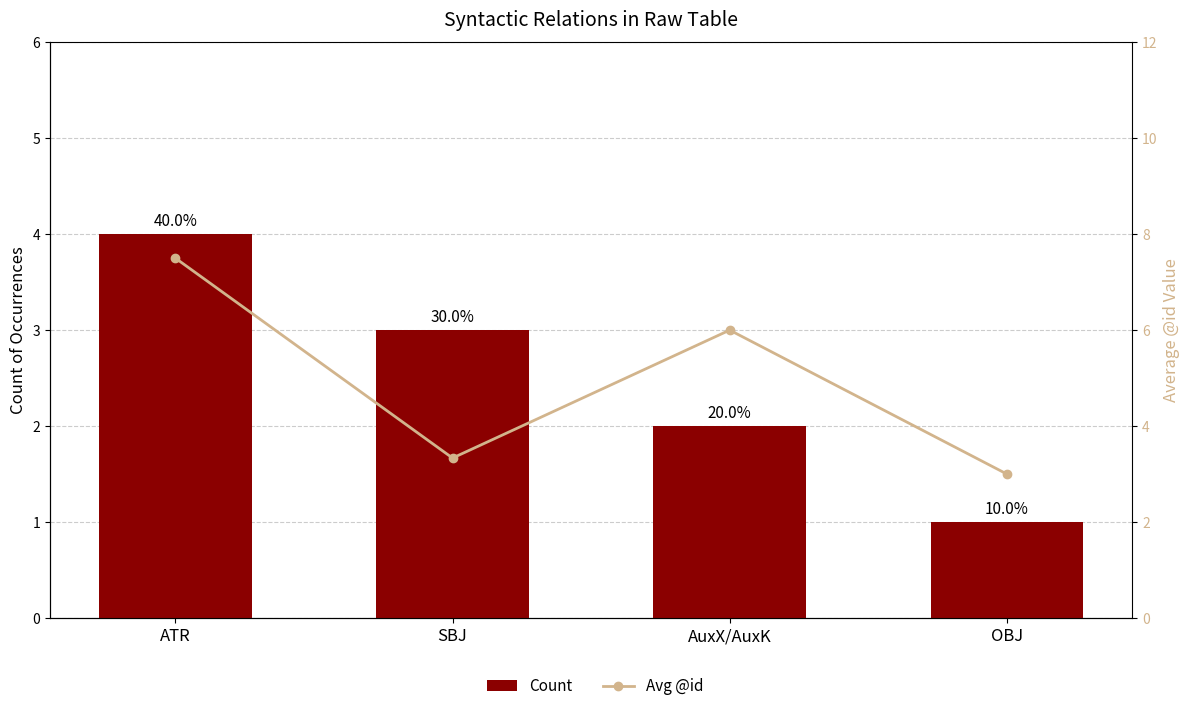

What are all the series names shown in the legend?

Count, Avg @id